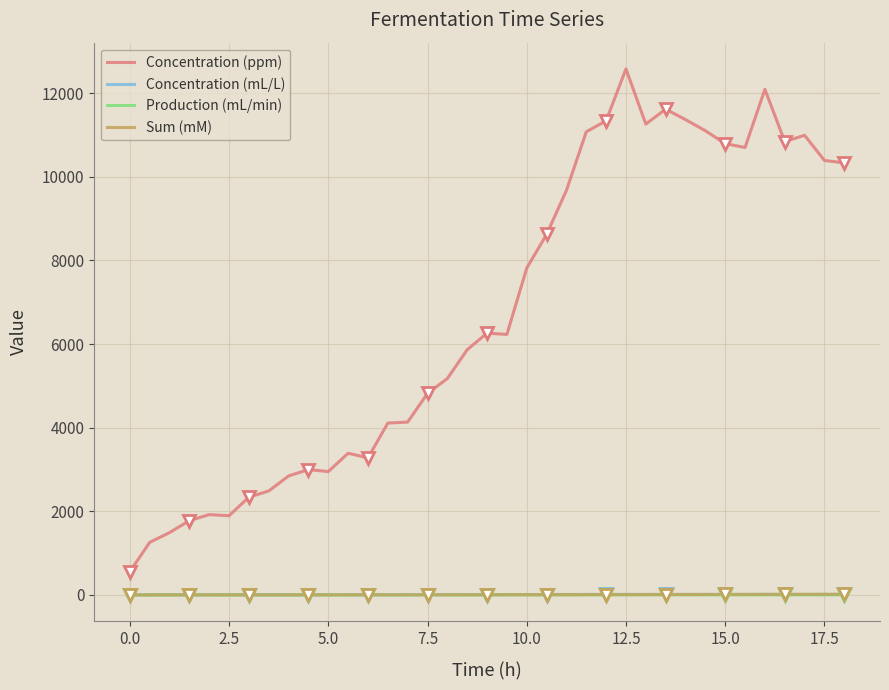

Which series has the widest spread of values?

Concentration (ppm)